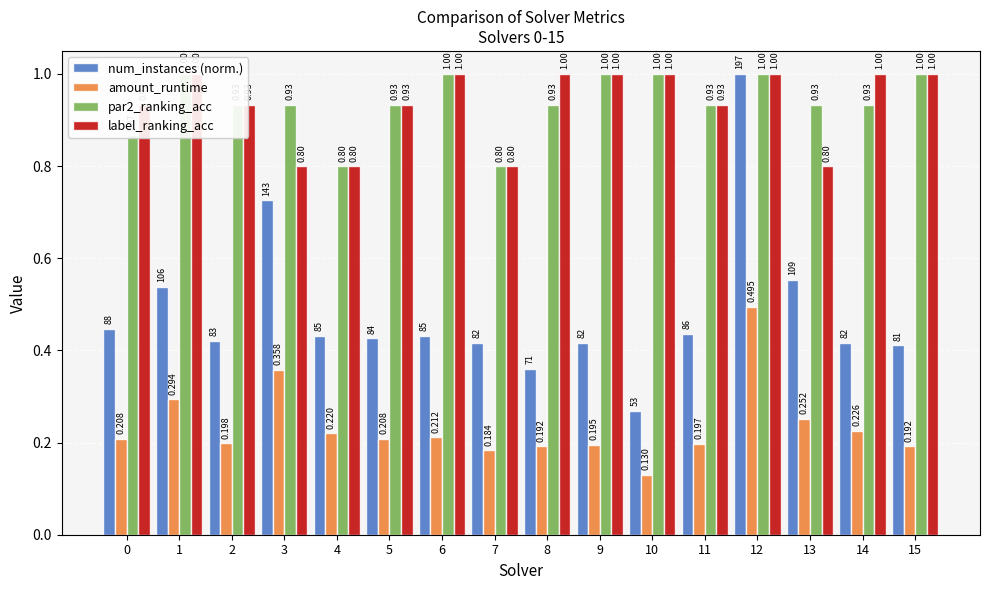

The value of amount_runtime at 6 is 0.3. True or false?

False